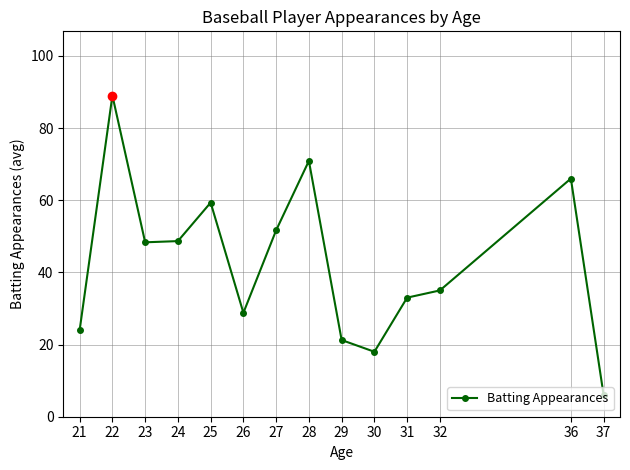

Is it true that the value at 36 is 34.0?

False